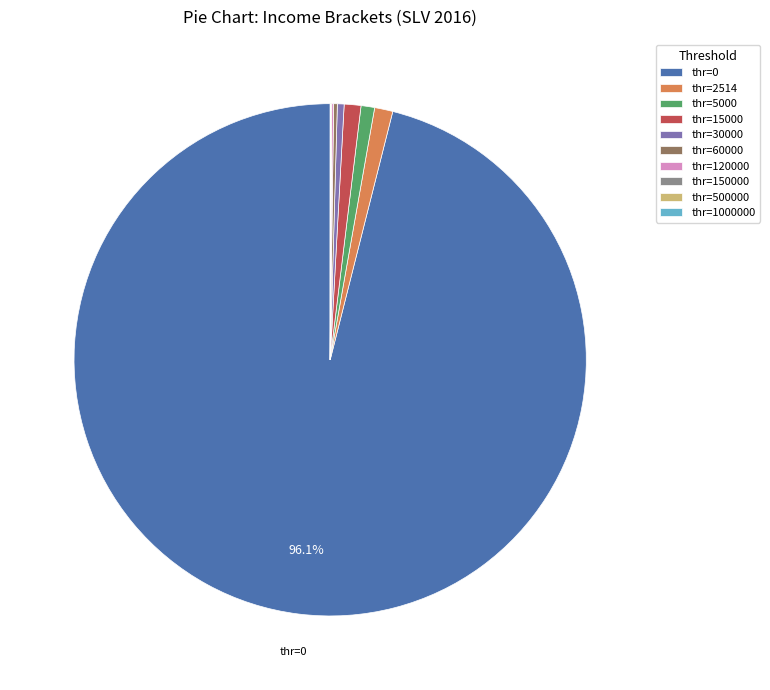

Is there a majority slice in this chart?

Yes